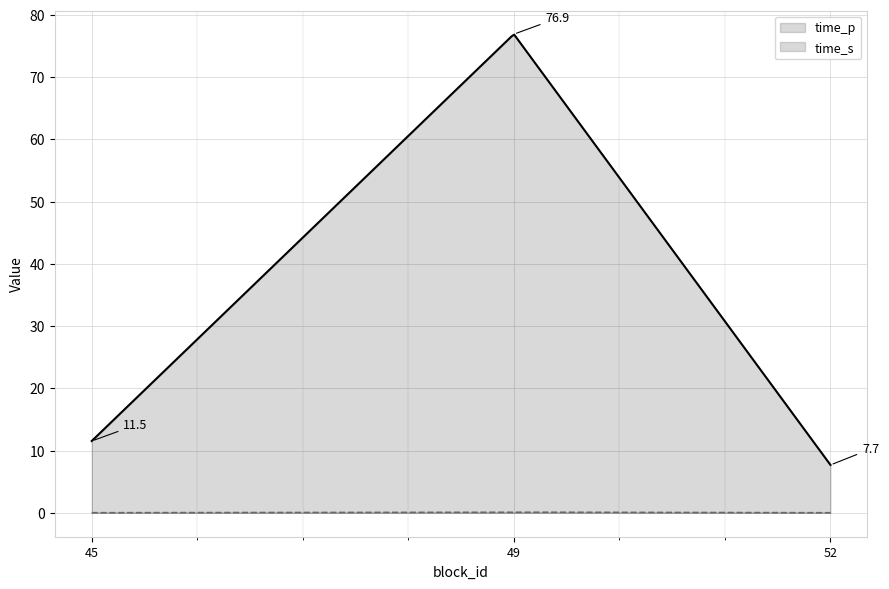

The value of time_p at 52 is 13.5. True or false?

False